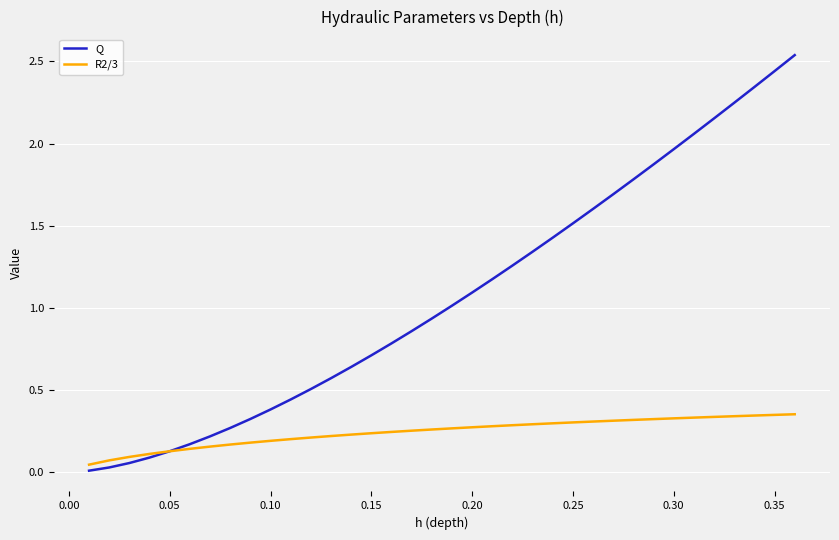

Rank the series by their maximum value, from lowest to highest.

R2/3, Q